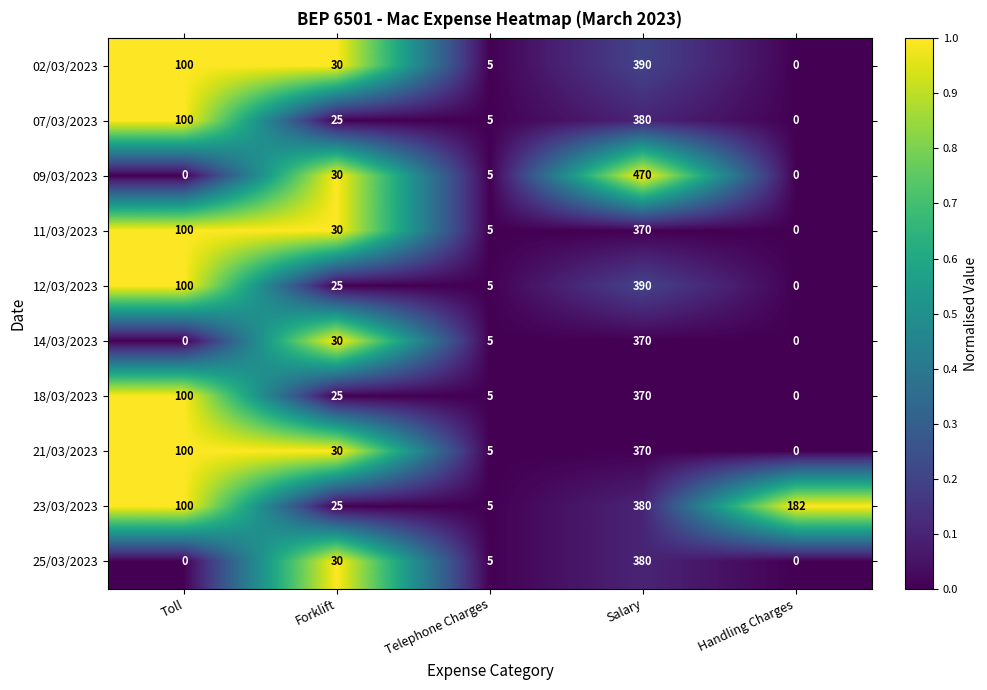

At which label does 25/03/2023 reach its peak?

Salary